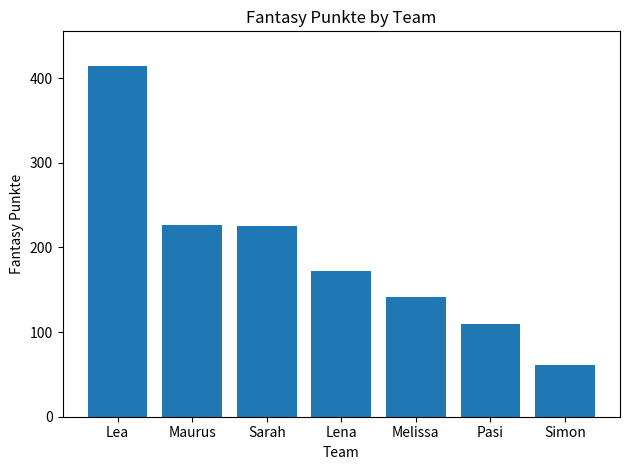

How many distinct data groups are displayed?

1